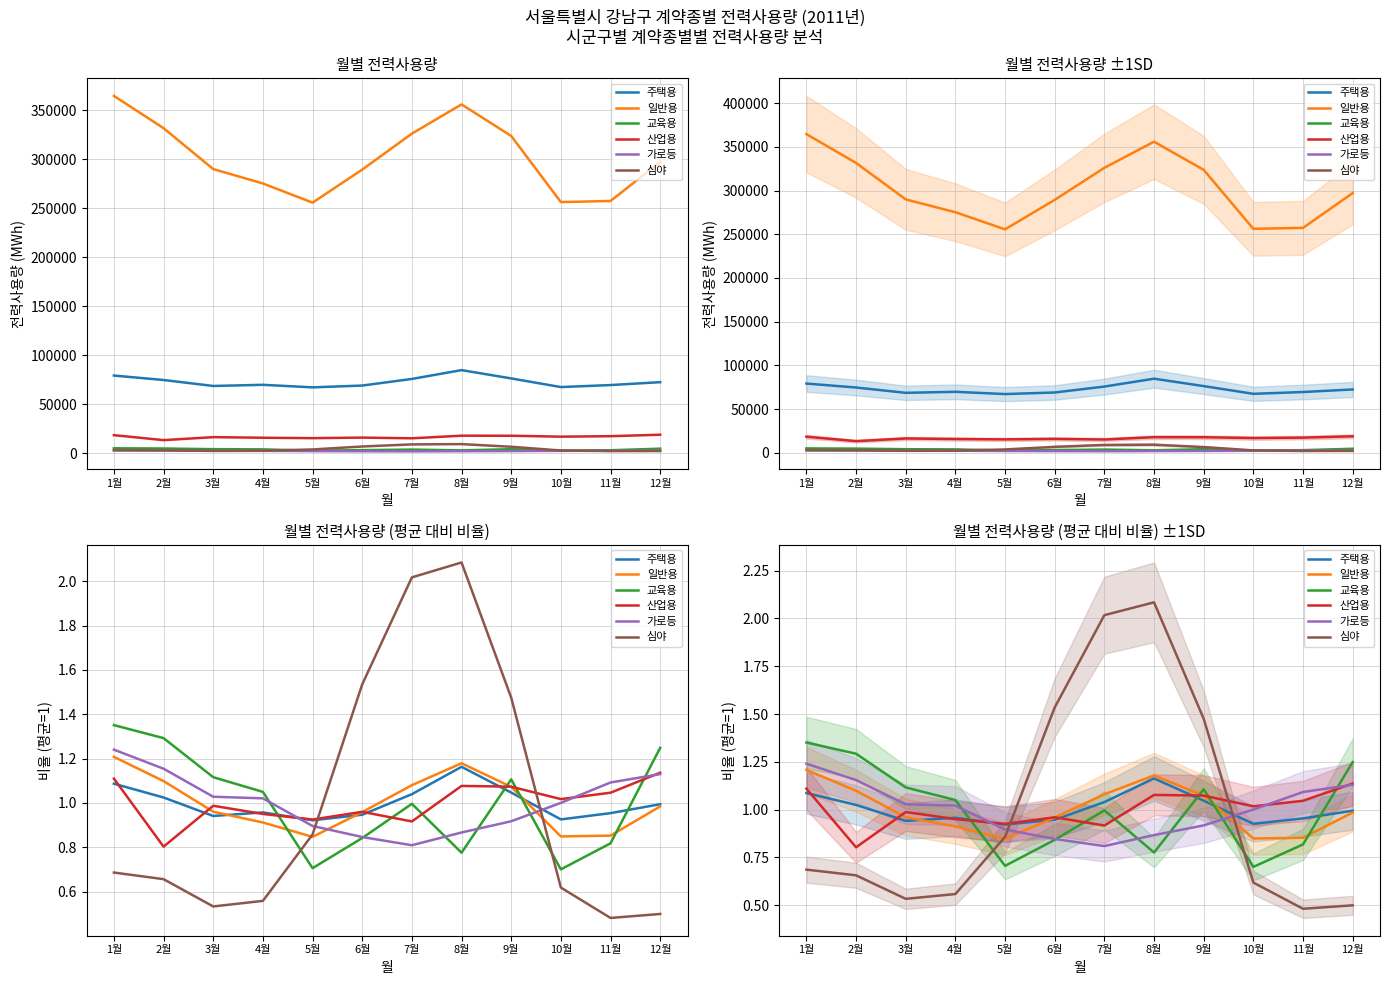

At which category does 일반용 reach its first local valley?

5월